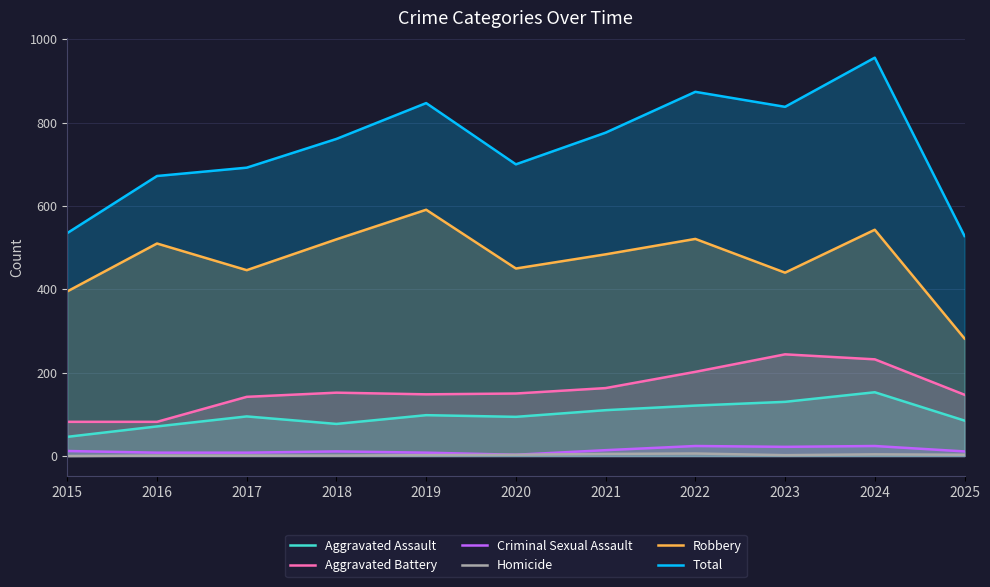

True or false: Aggravated Assault and Aggravated Battery intersect in this chart.

False